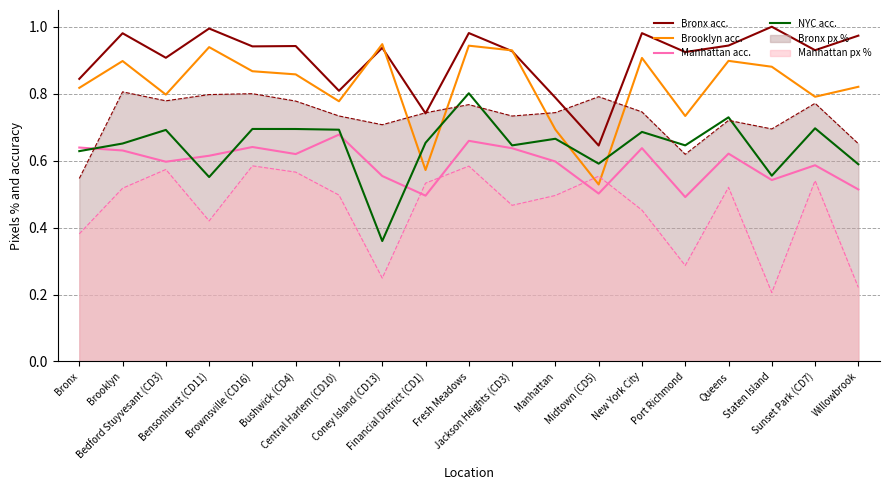

What is the label of the 14th point from the right?

Bushwick (CD4)